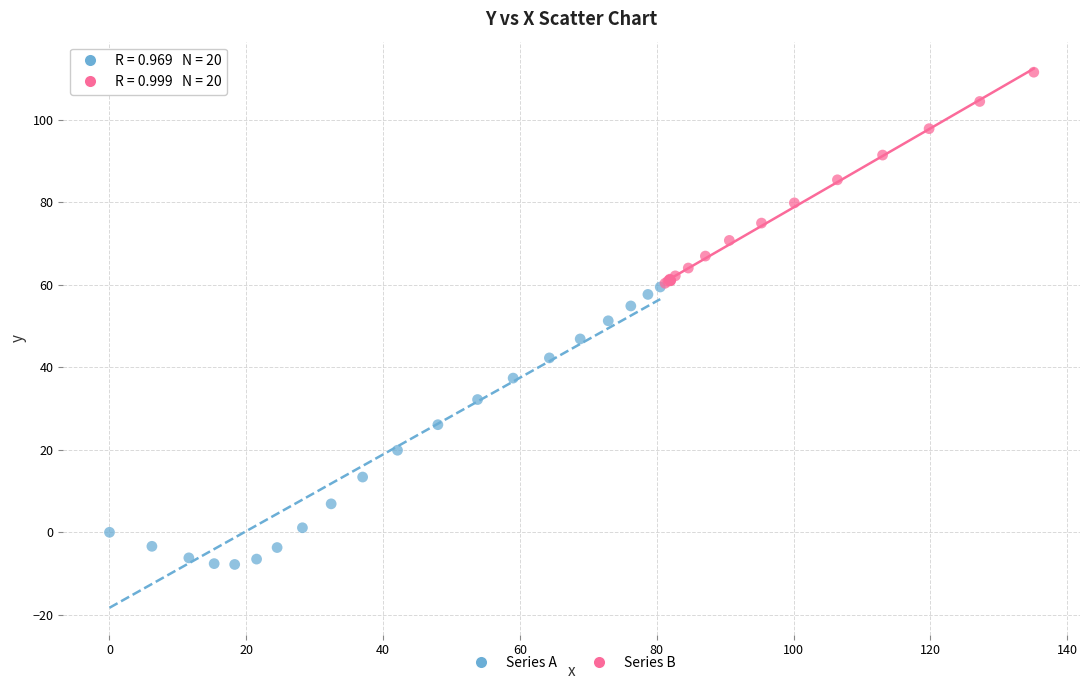

Which series contains the lowest Y value?

Series A